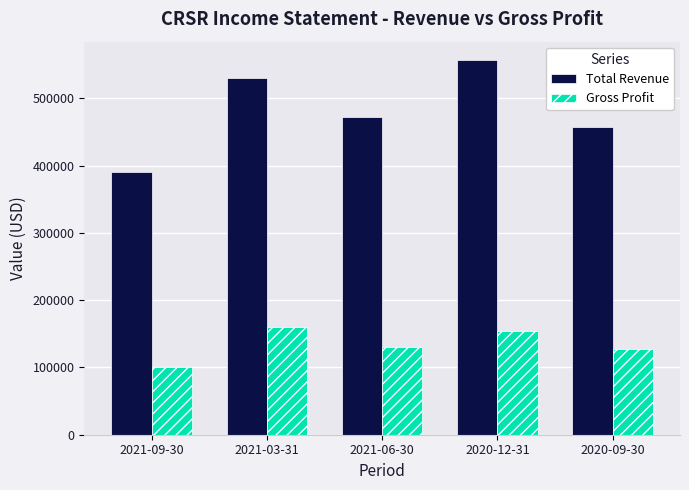

The value of Total Revenue at 2021-03-31 is 529400. True or false?

True